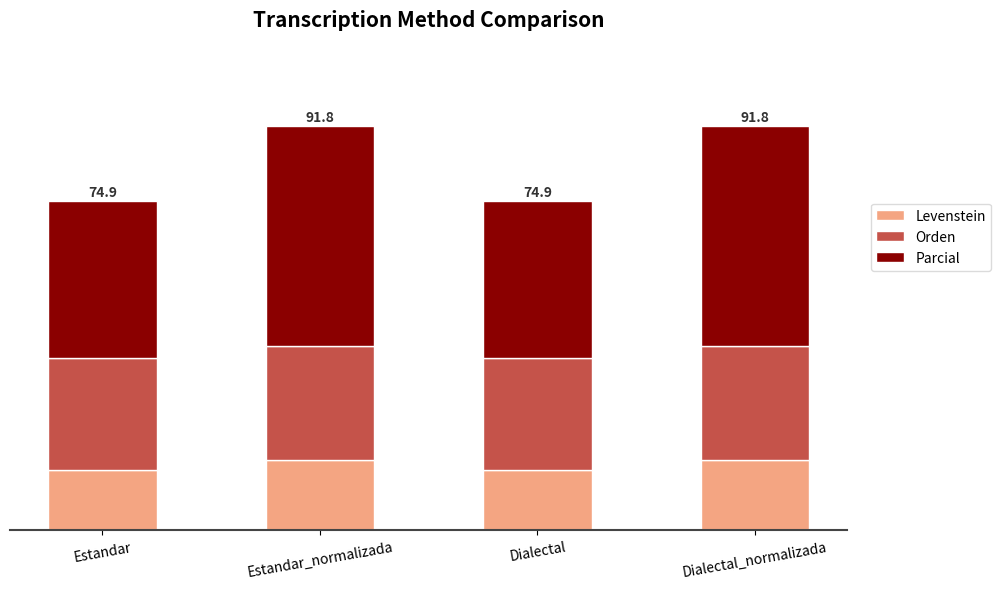

At how many categories does at least one series exceed 17?

4